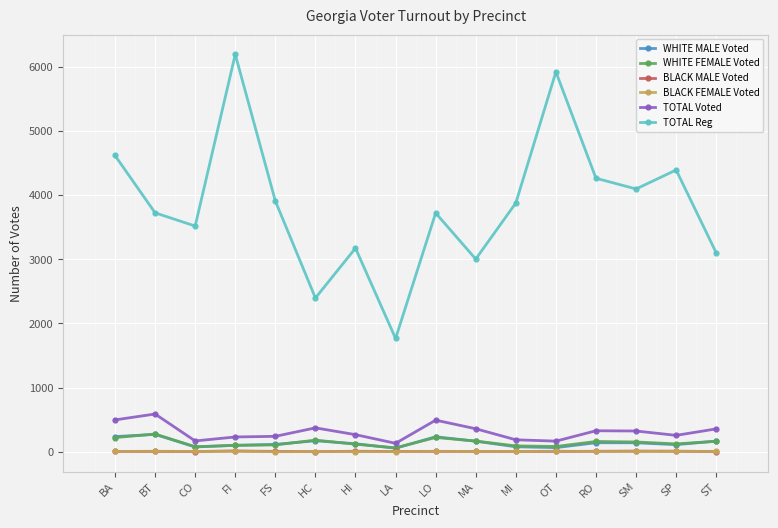

How many categories are shown in the chart?

16